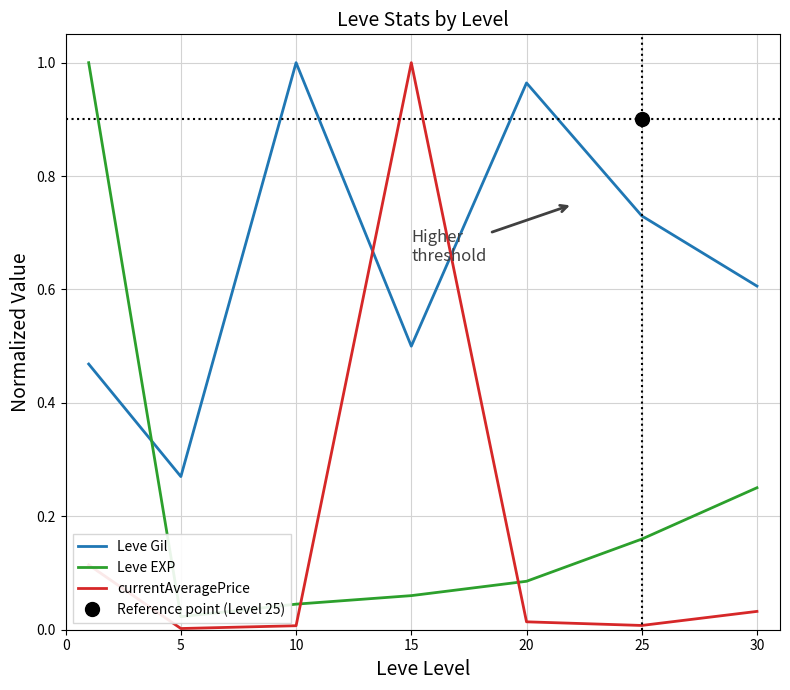

In Leve Gil, how many points are higher than both neighbors (excluding endpoints)?

2